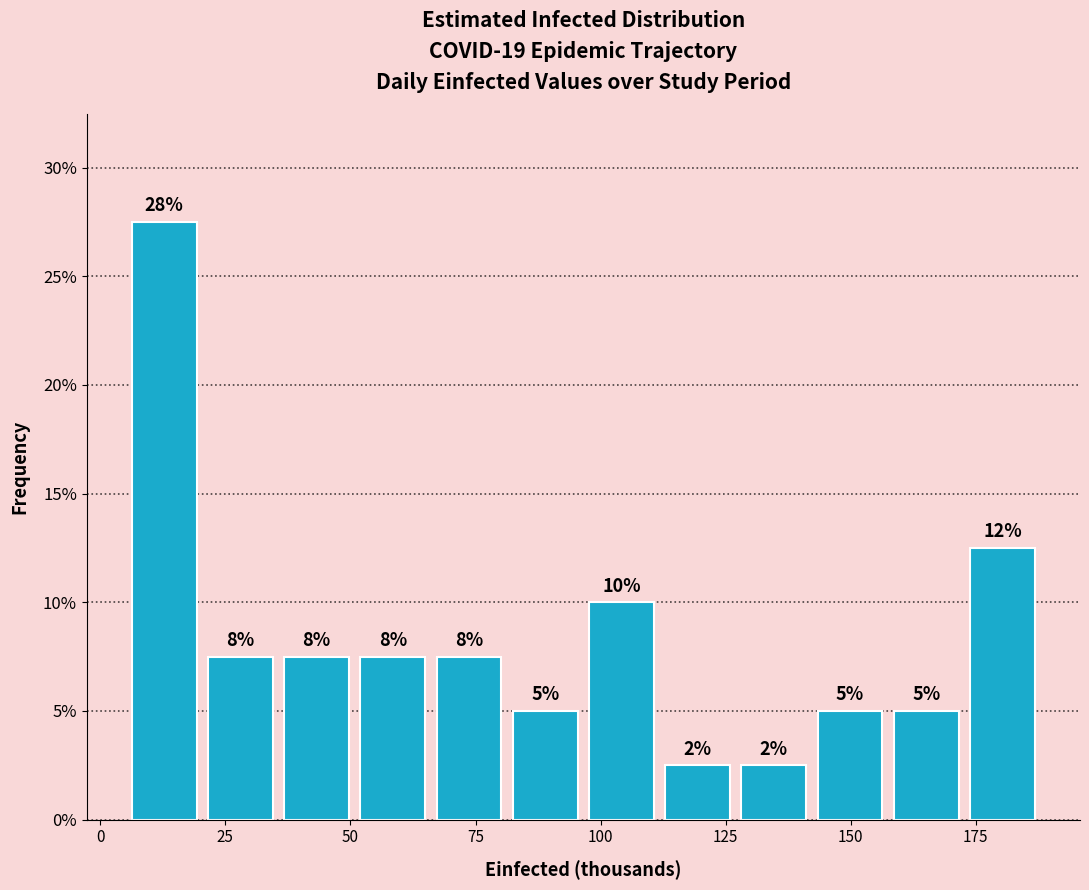

Around what value on the x-axis is the tallest bar? Give the approximate position of its centre, as read against the axis.

15